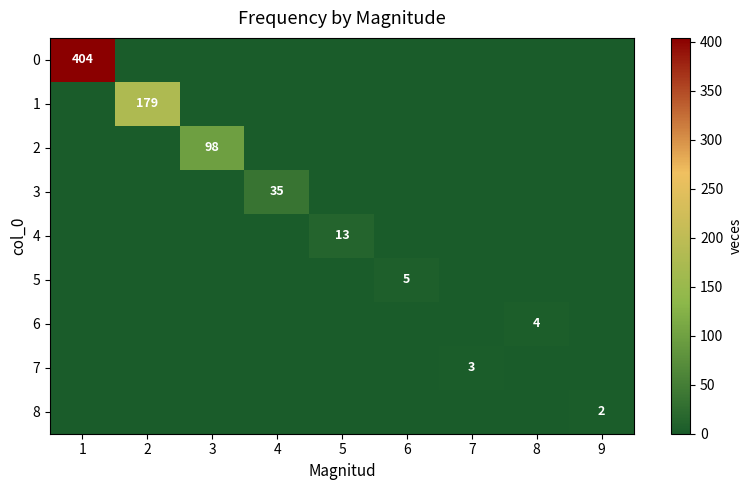

At which category is the sum across all series the highest?

1